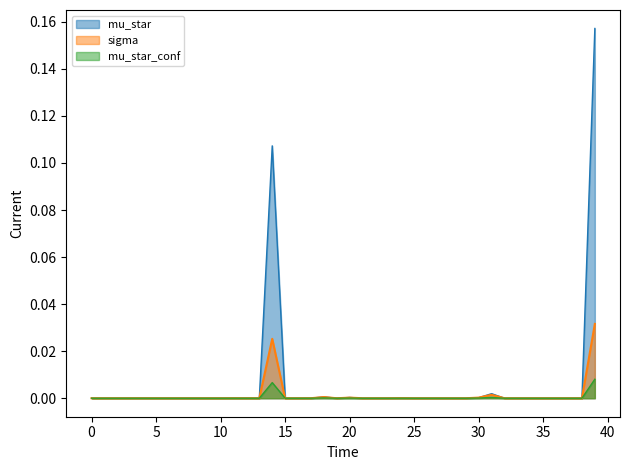

Rank the series at 36 from lowest to highest value.

mu_star, mu_star_conf, sigma